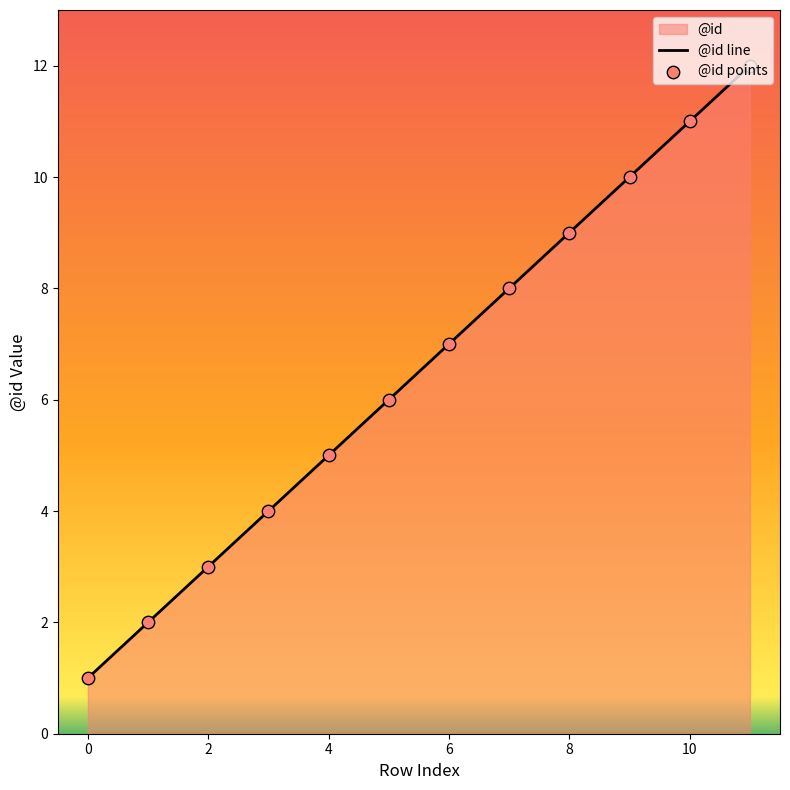

Which series contains the highest Y value?

@id line